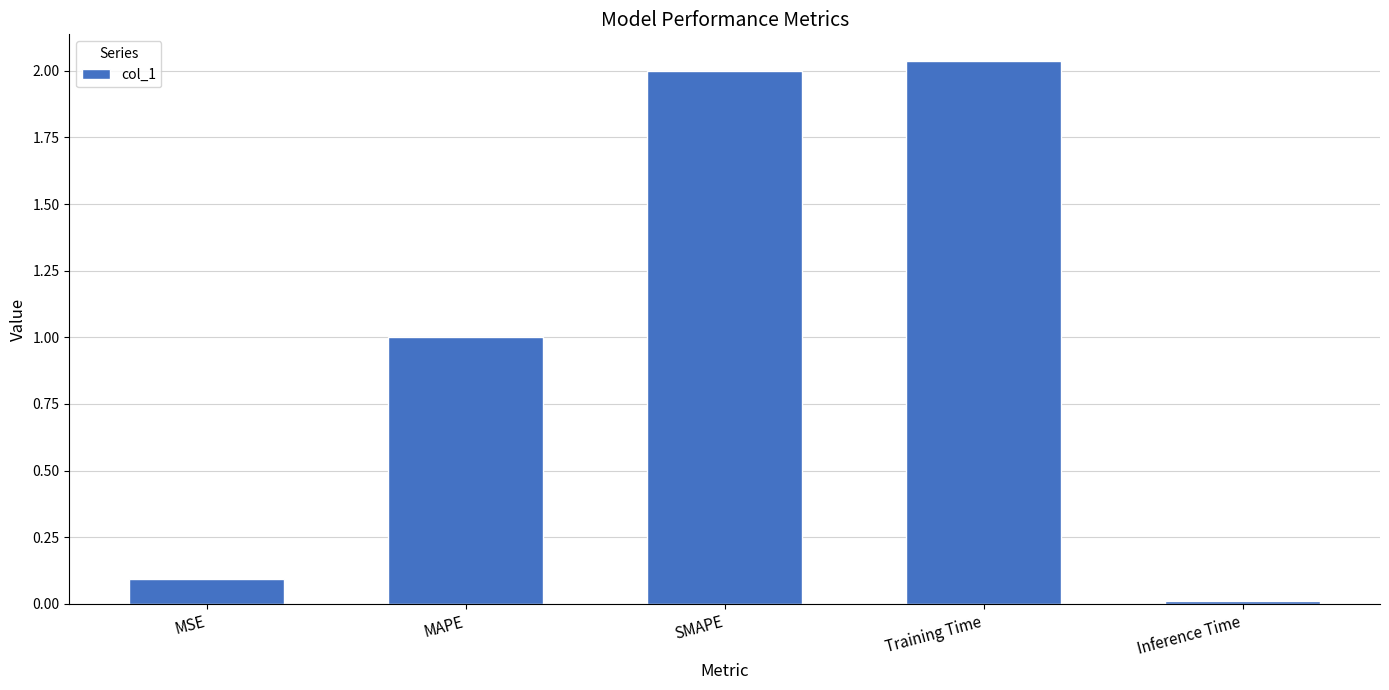

What is the average value?

1.0